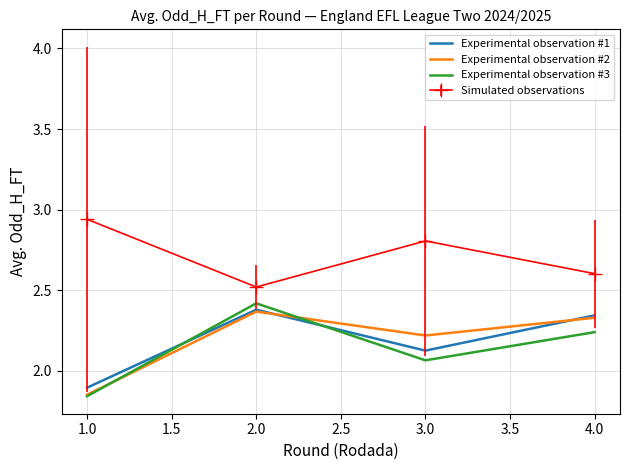

What is the difference between the second highest and second lowest values in the Experimental observation #3 series?

0.2